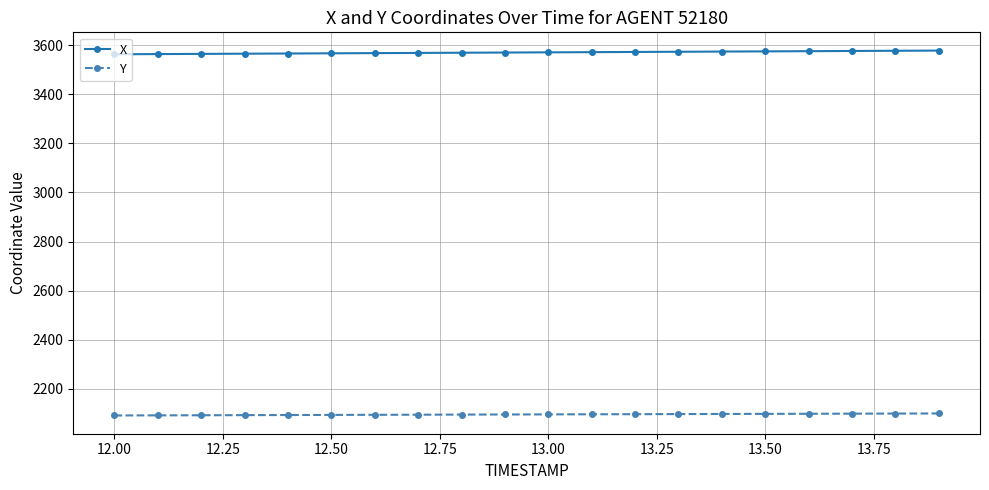

Which series has the largest total across all categories?

X